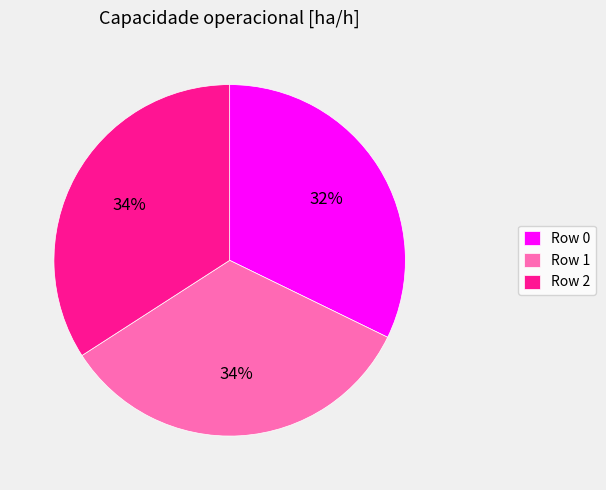

Does Row 1 represent more than half of the total?

No